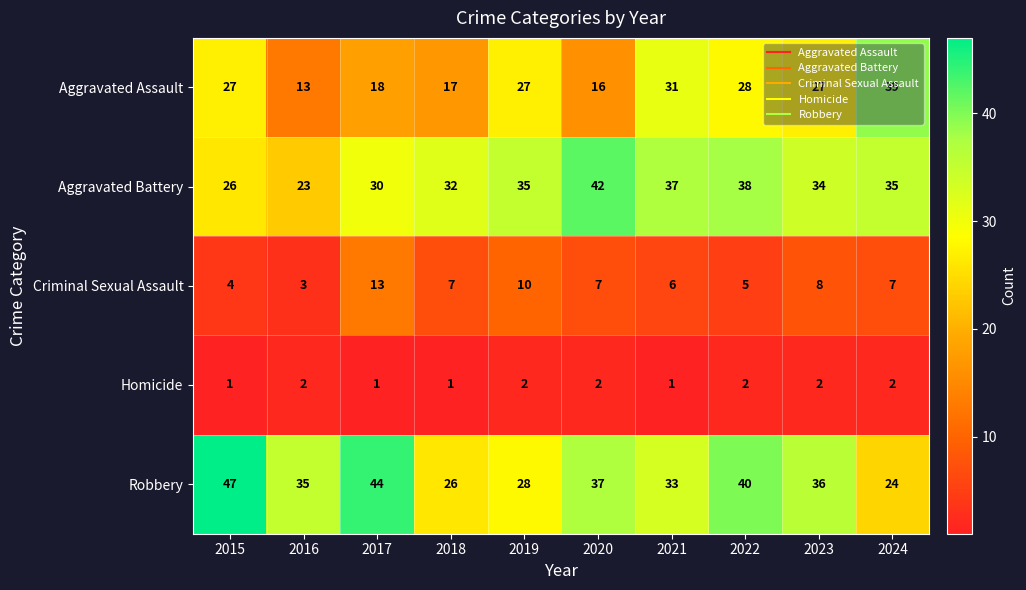

How many Homicide values are between 1 and 2?

10